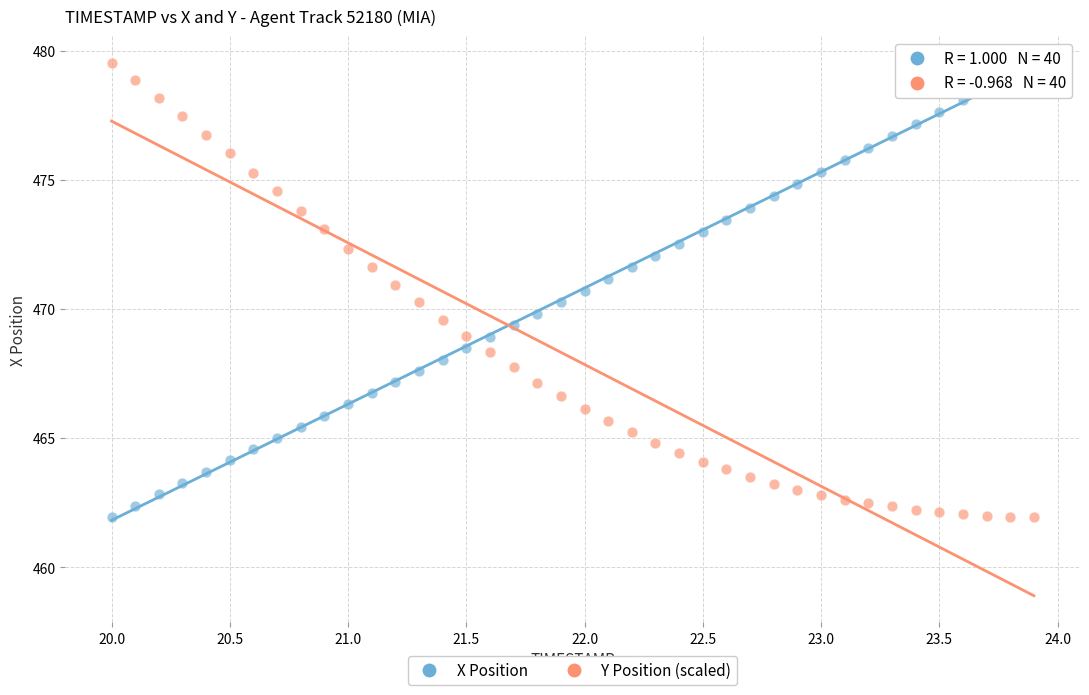

What is the X range (max minus min) for the scatter plot?

3.9